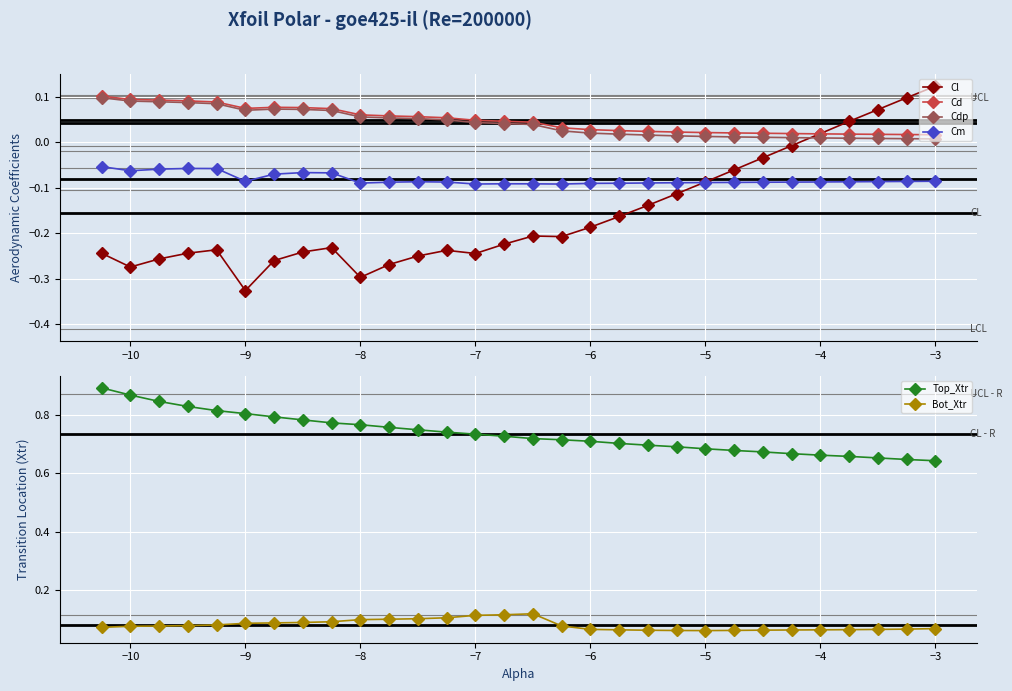

Reading right to left, extract all data points from this chart.

Cl: 0.1	0.1	0.1	0.0	0.0	-0.0	-0.0	-0.1	-0.1	-0.1	-0.1	-0.2	-0.2	-0.2	-0.2	-0.2	-0.2	-0.2	-0.2	-0.3	-0.3	-0.2	-0.2	-0.3	-0.3	-0.2	-0.2	-0.3	-0.3	-0.2
Cd: 0.0	0.0	0.0	0.0	0.0	0.0	0.0	0.0	0.0	0.0	0.0	0.0	0.0	0.0	0.0	0.0	0.0	0.1	0.1	0.1	0.1	0.1	0.1	0.1	0.1	0.1	0.1	0.1	0.1	0.1
Cdp: 0.0	0.0	0.0	0.0	0.0	0.0	0.0	0.0	0.0	0.0	0.0	0.0	0.0	0.0	0.0	0.0	0.0	0.0	0.1	0.1	0.1	0.1	0.1	0.1	0.1	0.1	0.1	0.1	0.1	0.1
Cm: -0.1	-0.1	-0.1	-0.1	-0.1	-0.1	-0.1	-0.1	-0.1	-0.1	-0.1	-0.1	-0.1	-0.1	-0.1	-0.1	-0.1	-0.1	-0.1	-0.1	-0.1	-0.1	-0.1	-0.1	-0.1	-0.1	-0.1	-0.1	-0.1	-0.1
Top_Xtr: 0.6	0.6	0.7	0.7	0.7	0.7	0.7	0.7	0.7	0.7	0.7	0.7	0.7	0.7	0.7	0.7	0.7	0.7	0.7	0.8	0.8	0.8	0.8	0.8	0.8	0.8	0.8	0.8	0.9	0.9
Bot_Xtr: 0.1	0.1	0.1	0.1	0.1	0.1	0.1	0.1	0.1	0.1	0.1	0.1	0.1	0.1	0.1	0.1	0.1	0.1	0.1	0.1	0.1	0.1	0.1	0.1	0.1	0.1	0.1	0.1	0.1	0.1